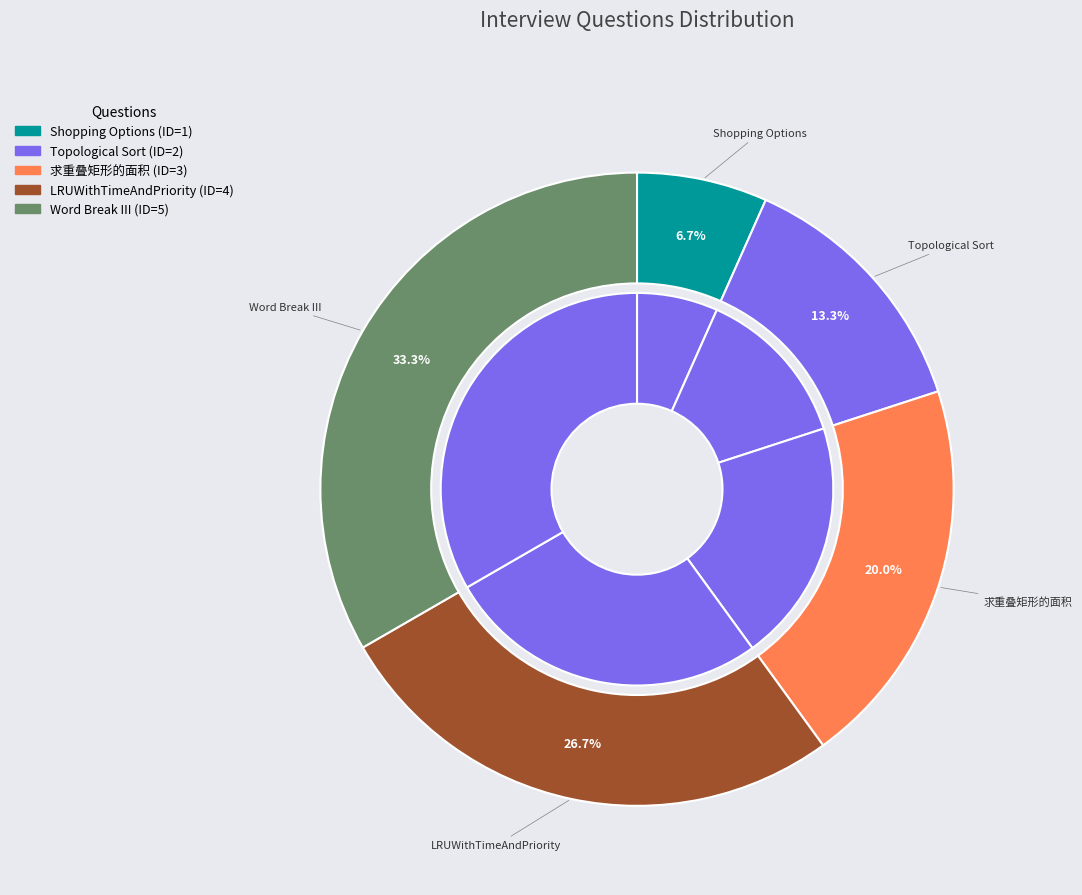

Which slice is the largest?

Word Break III